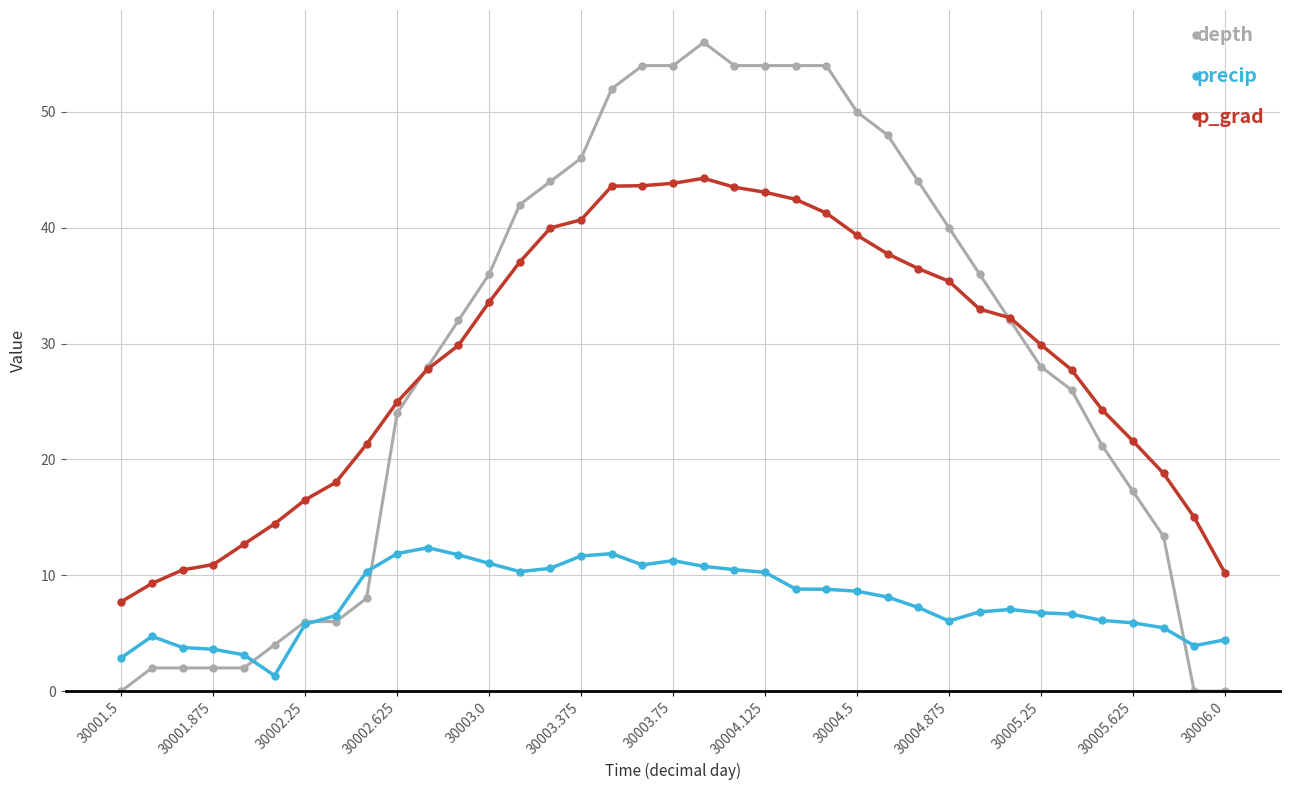

What is the difference between the second highest and minimum values in the p_grad series?

36.1